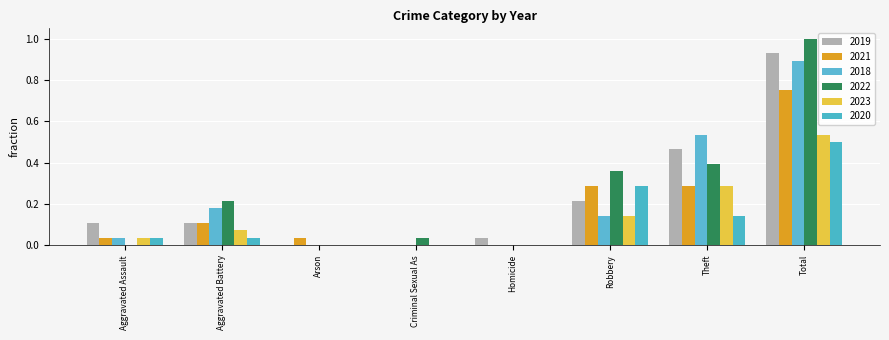

At which label does 2018 reach its peak?

Total